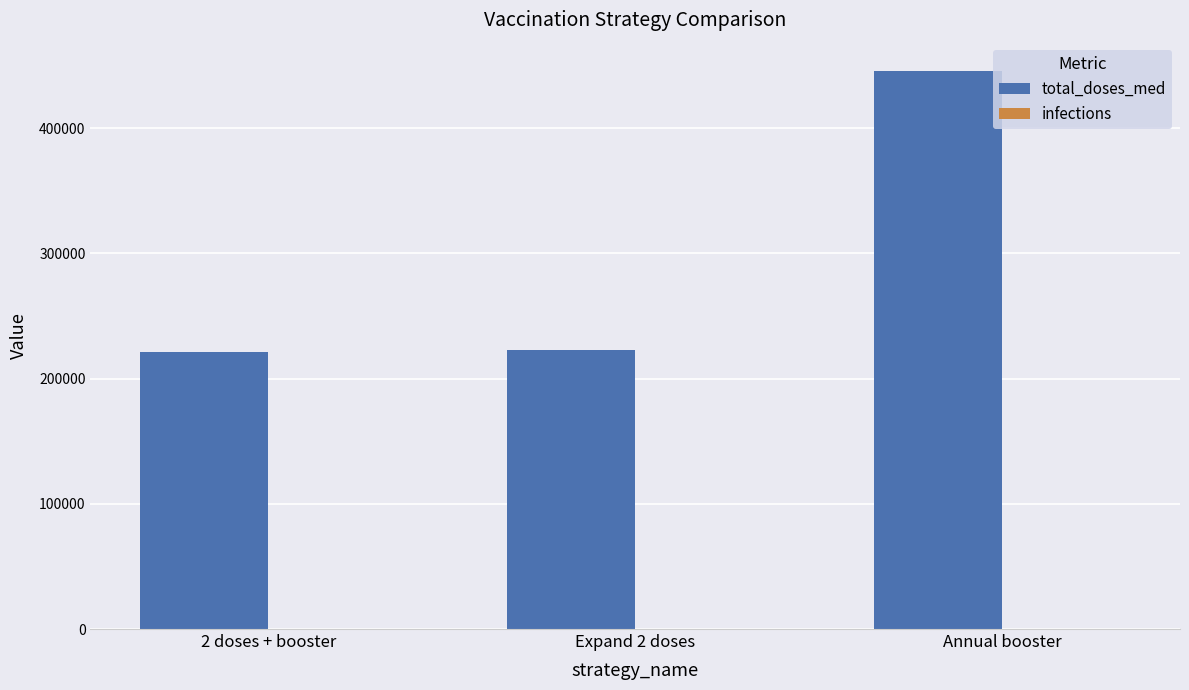

Are the bars grouped side by side (vs. stacked)?

Yes